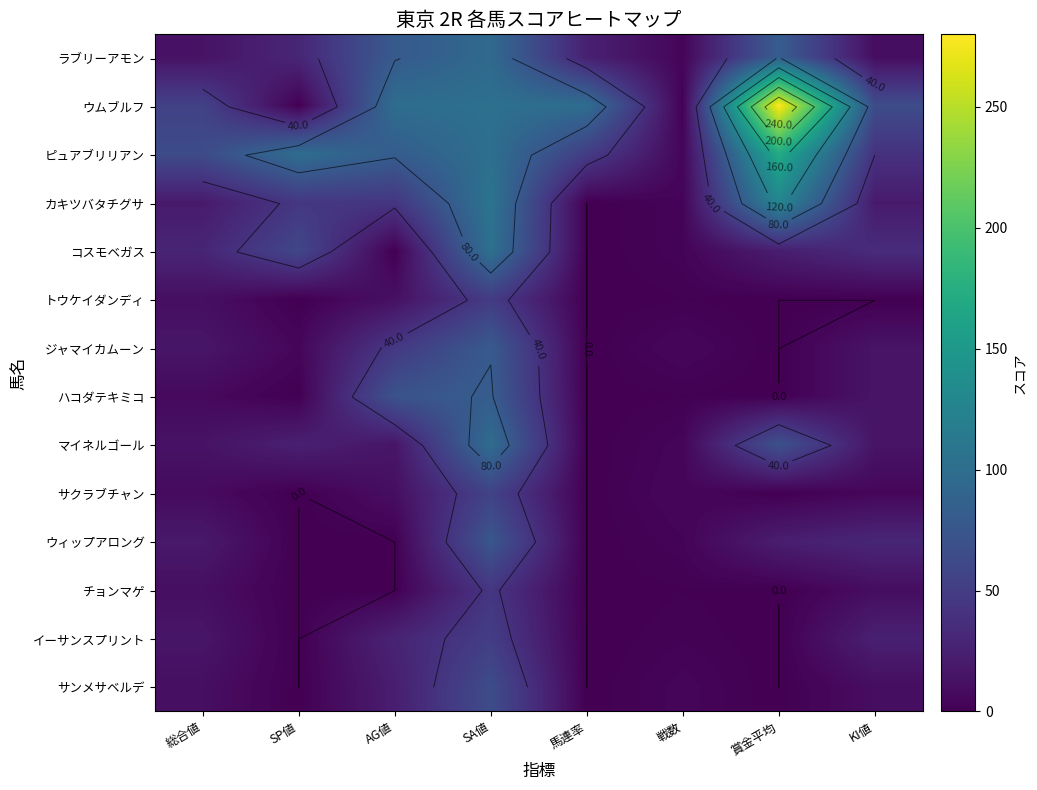

Which series has the widest spread of values?

ウムブルフ